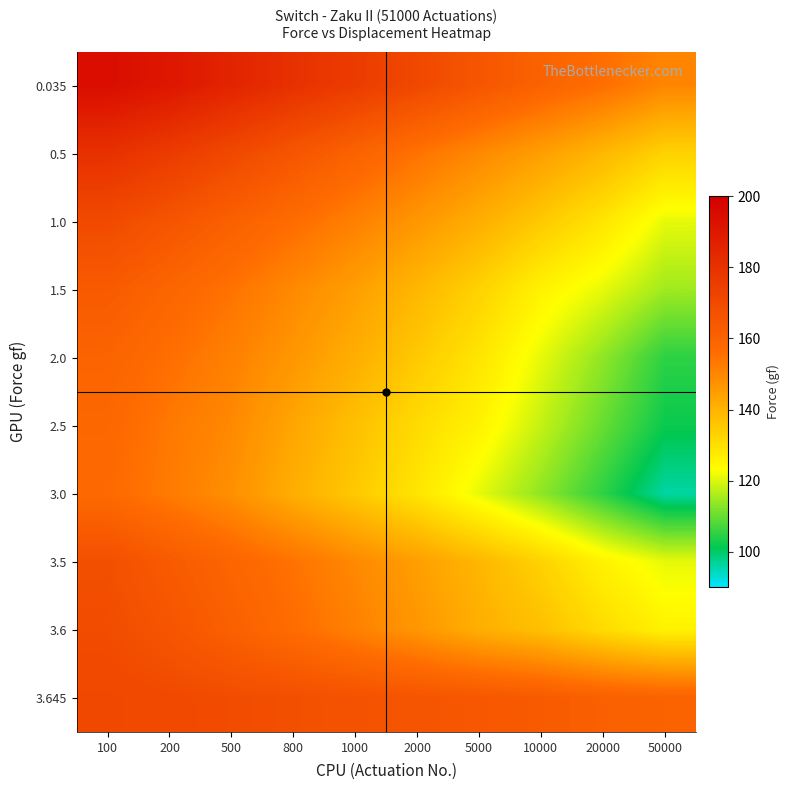

Which series changed the most between 500 and 20000?

3.0